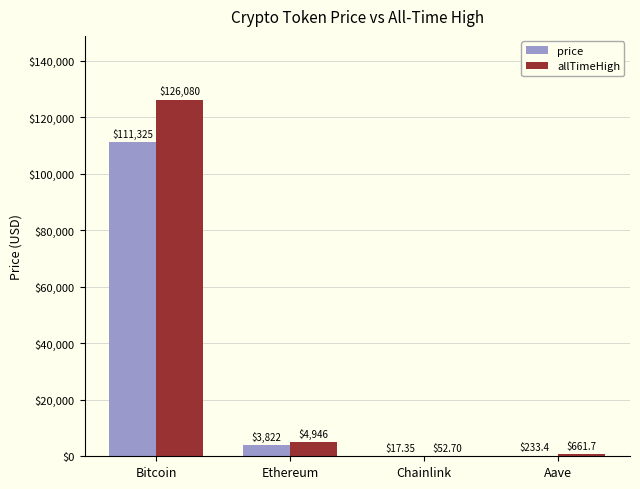

Reading left to right, what are all the values shown in this chart?

price: 111325.0	3822.0	17.4	233.4
allTimeHigh: 126080.0	4946.1	52.7	661.7